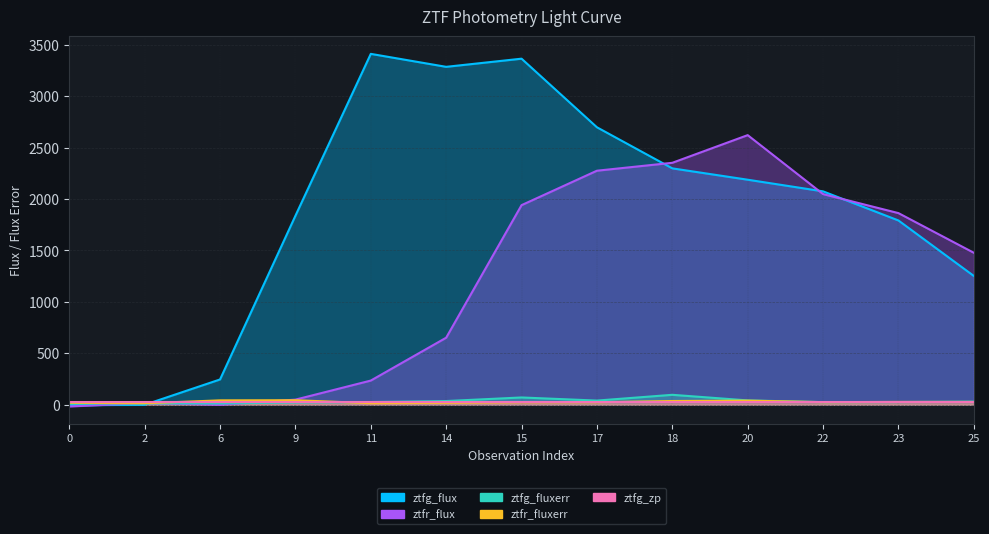

Is it true that ztfg_zp equals 26.3 at 0?

True